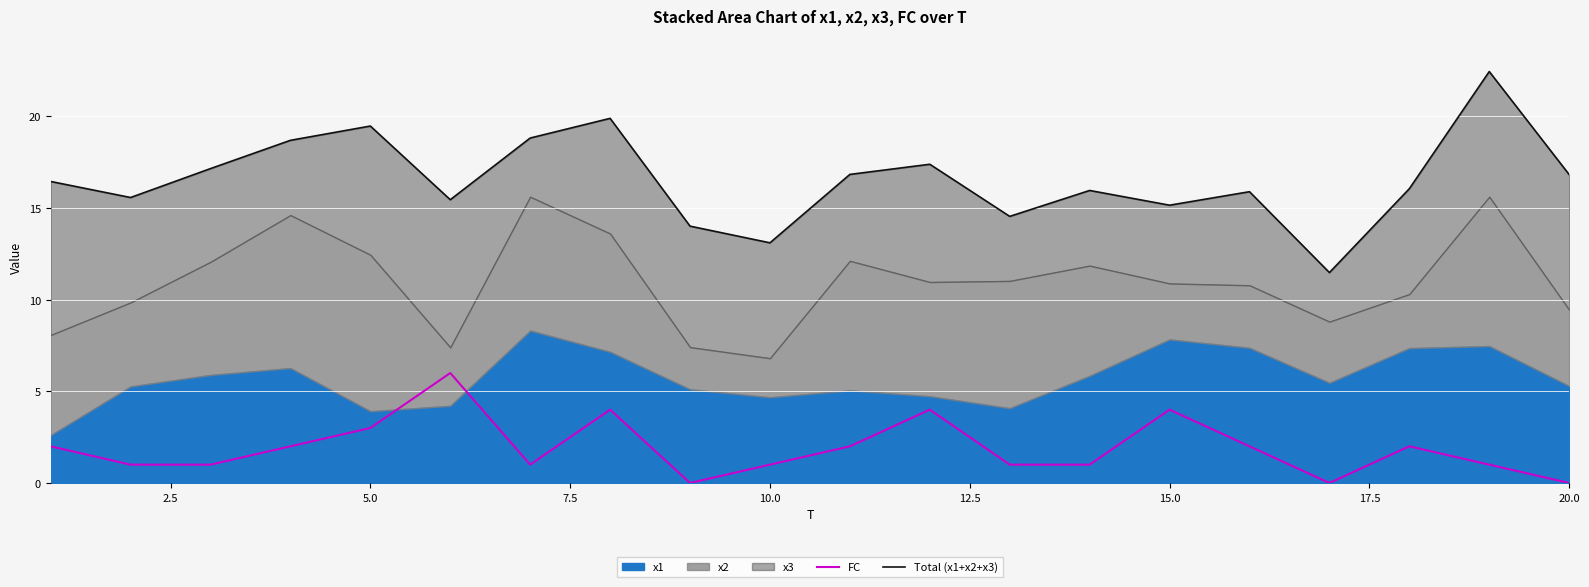

True or false: Total (x1+x2+x3) and FC intersect in this chart.

False